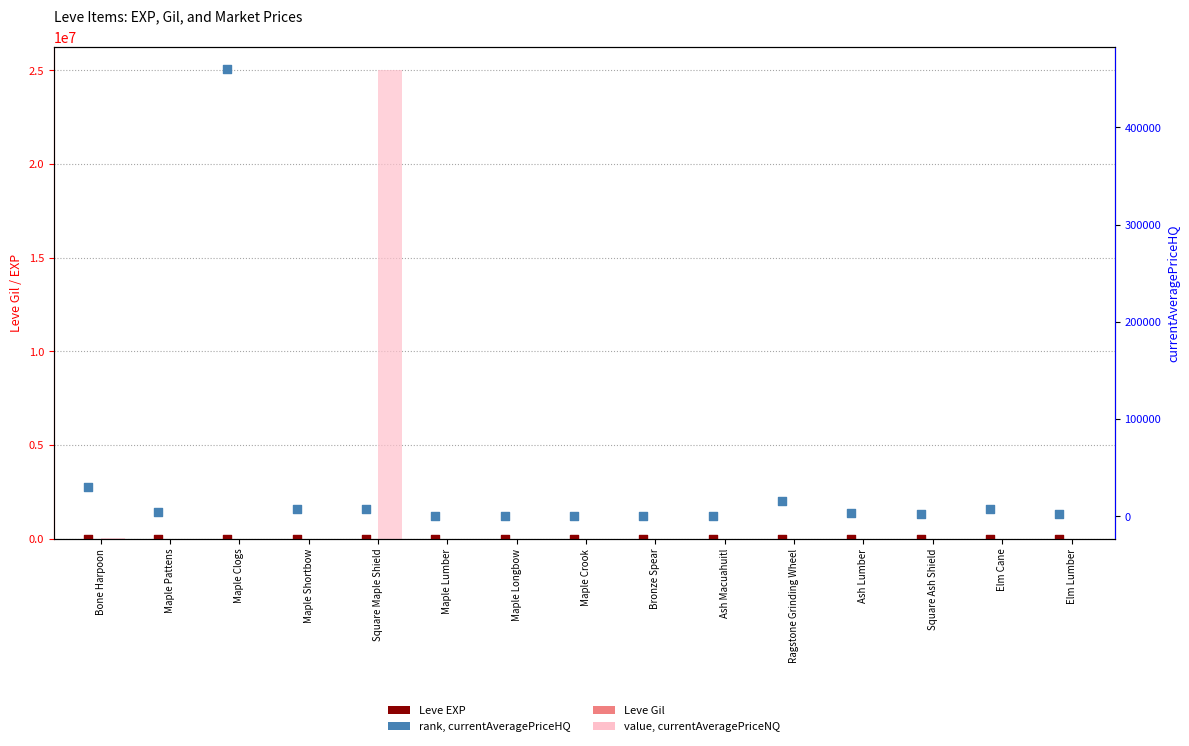

What is the total value across all series at Maple Shortbow?

12086.0